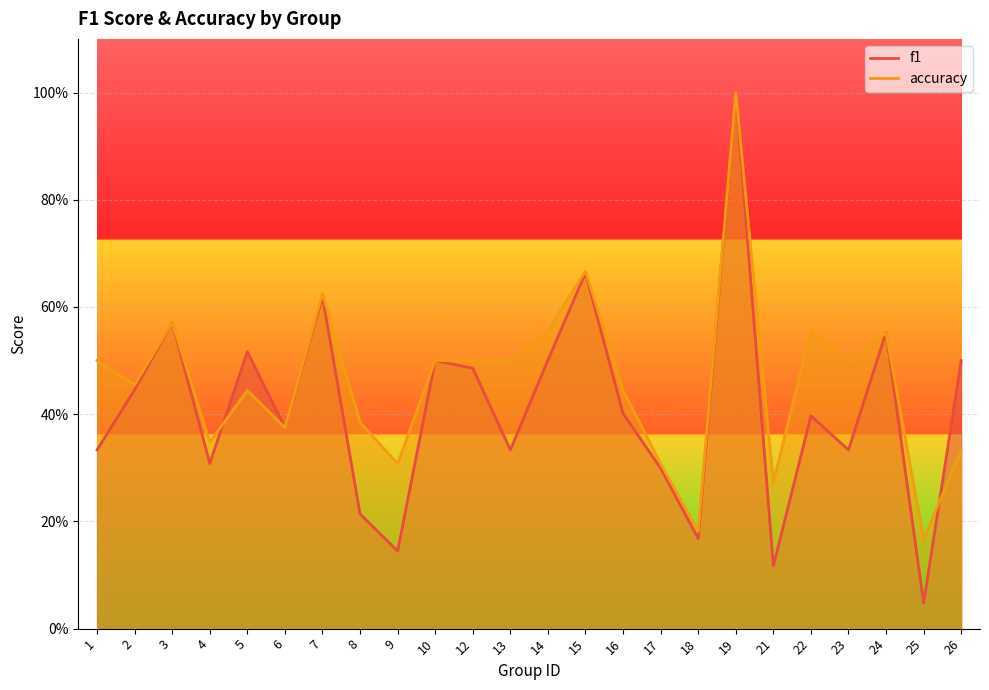

Read the accuracy value at 17.

0.3